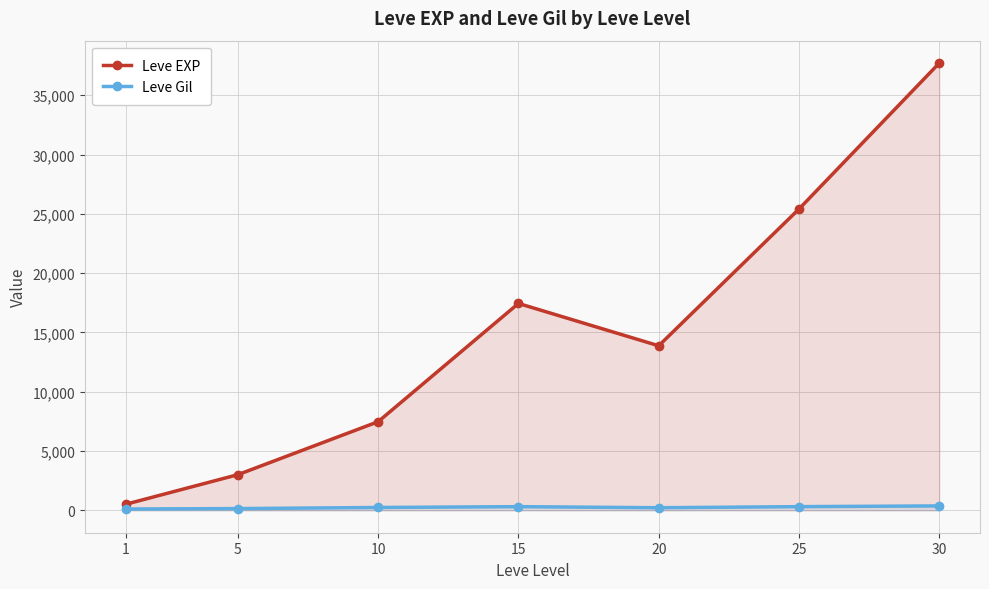

What is the average value of the Leve EXP series?

15062.9